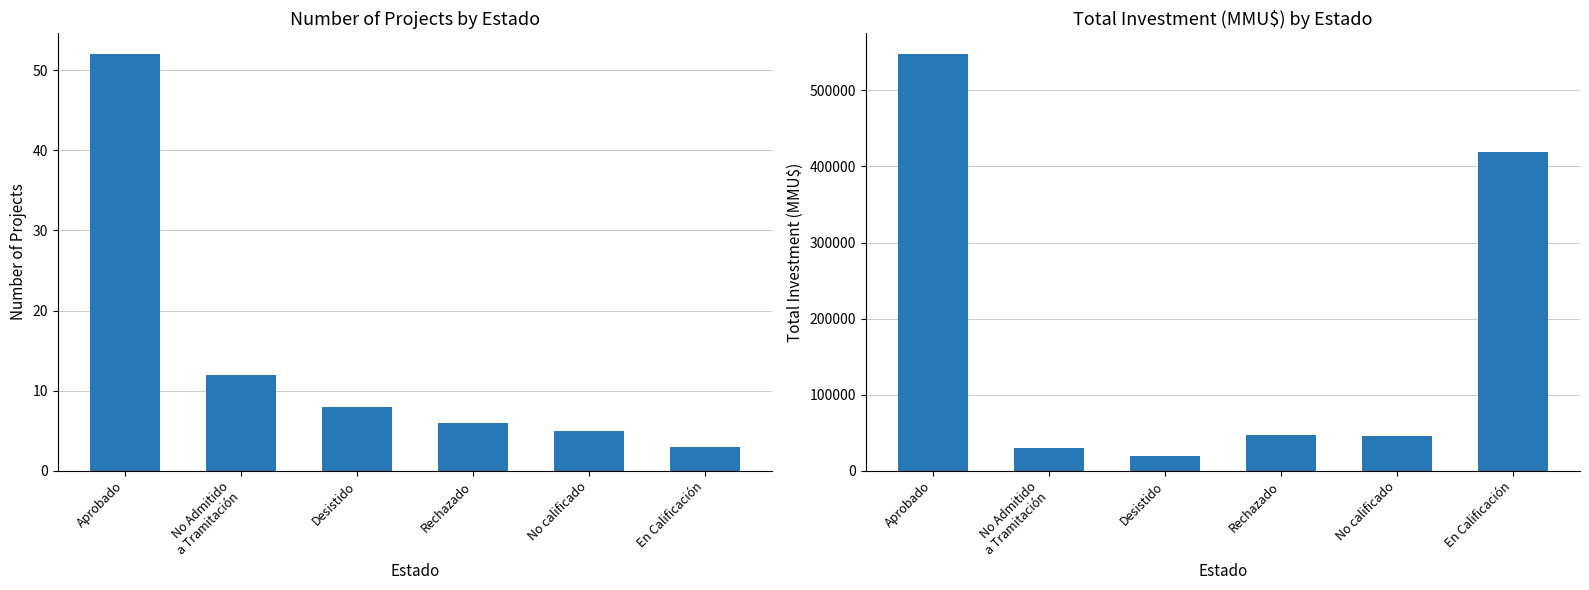

Does the chart contain stacked bars?

No